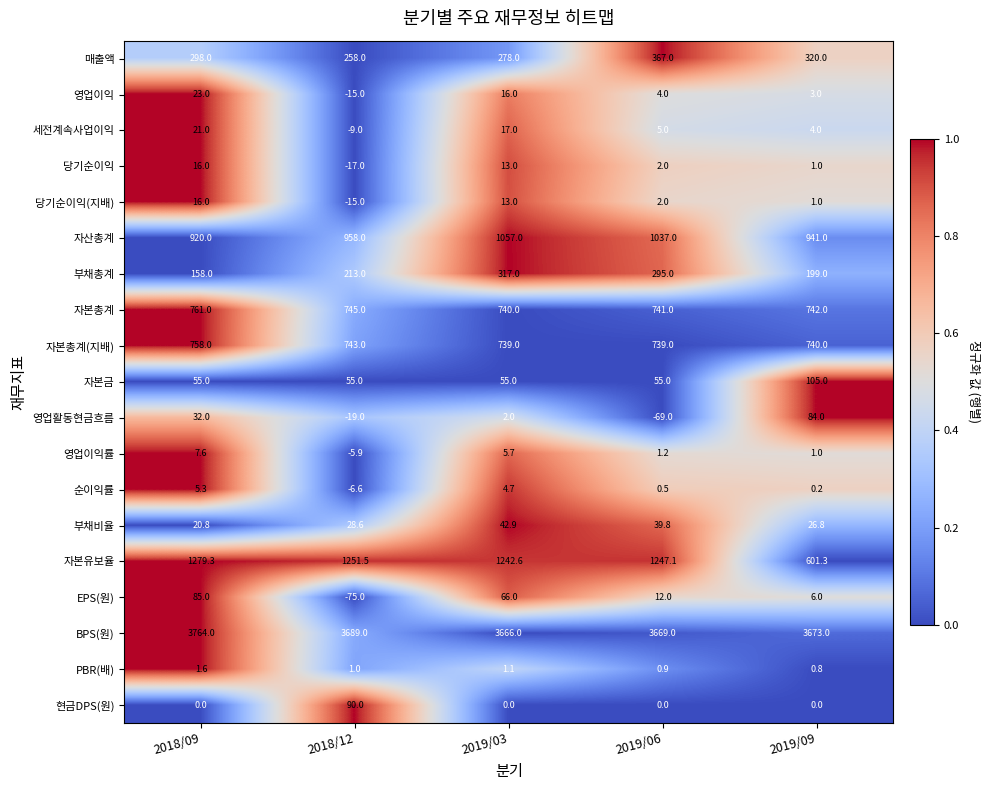

List the labels in order of 자본총계 value, smallest first.

2019/03, 2019/06, 2019/09, 2018/12, 2018/09